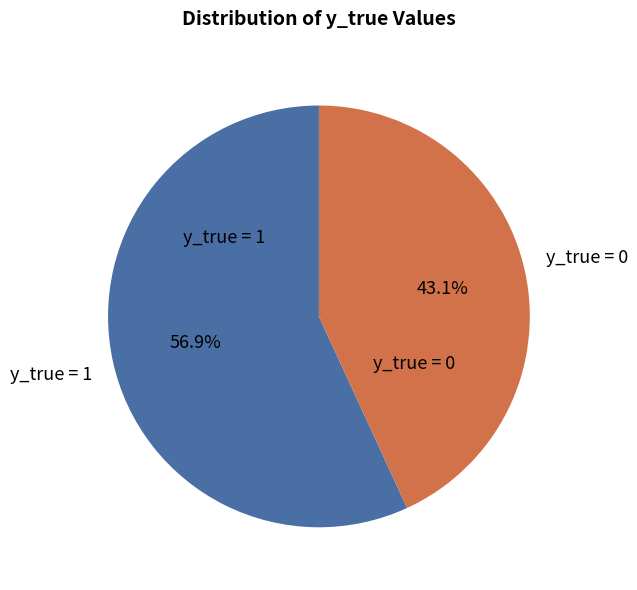

Does any single category account for the majority?

Yes